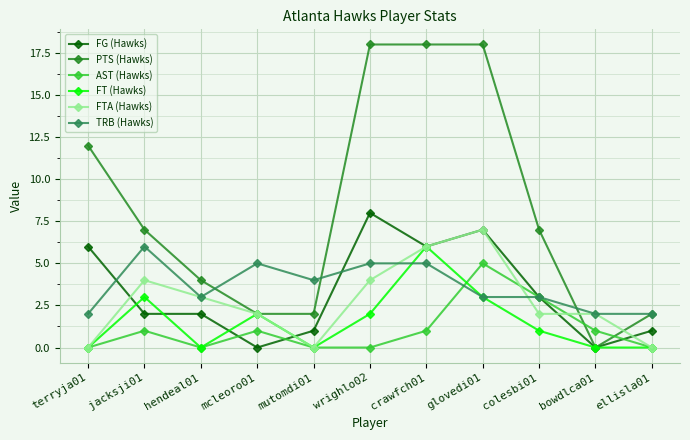

What is the sum of all PTS (Hawks) values?

90